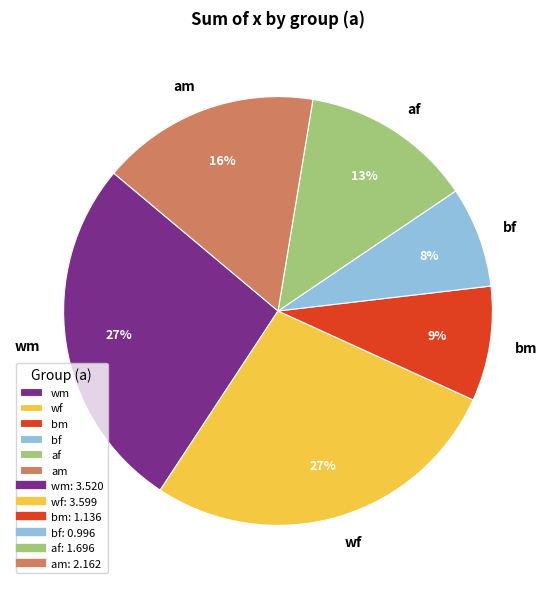

Between am and af, which is larger?

am